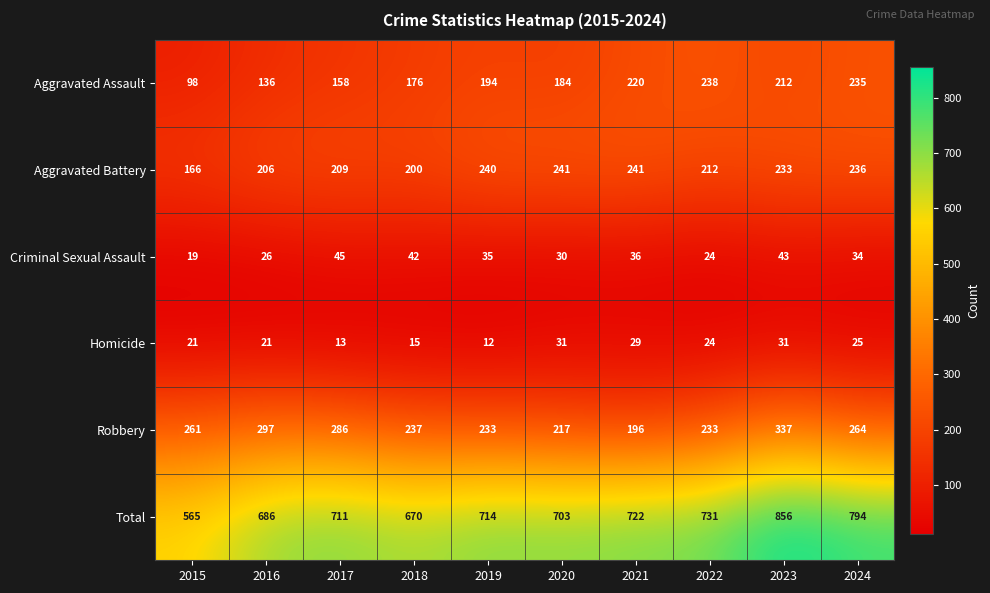

Count the number of categories in the chart.

10